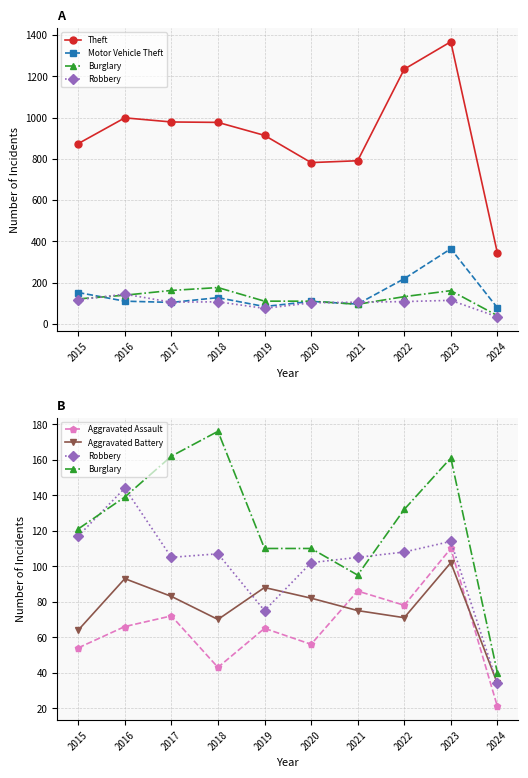

True or false: Theft and Robbery cross at least once.

False